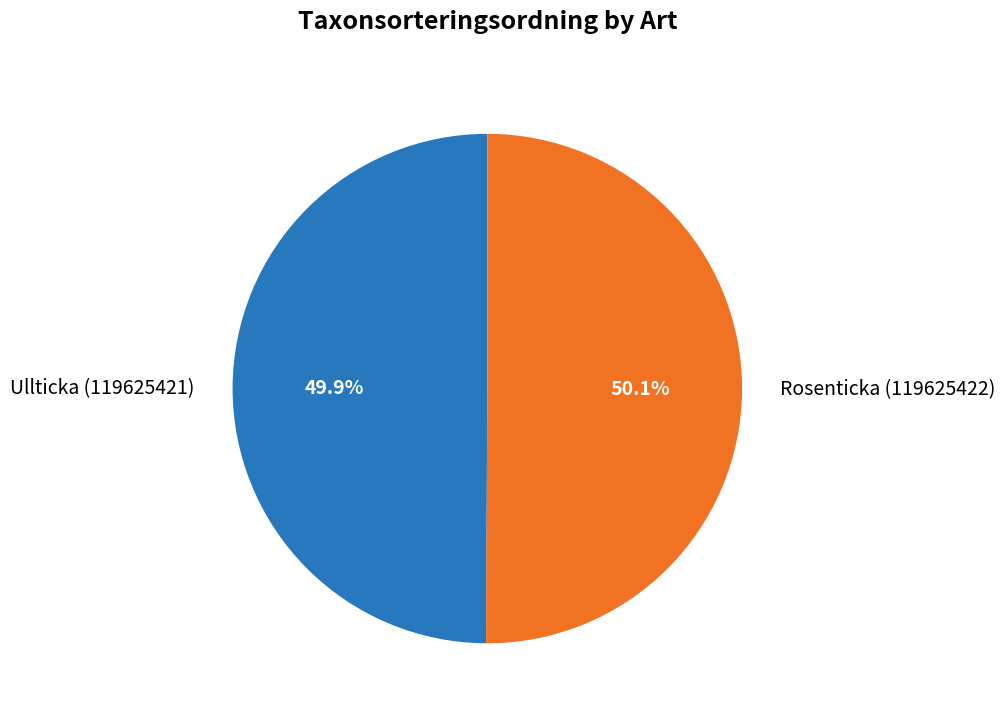

What is the total percentage of Ullticka (119625421) and Rosenticka (119625422)?

100.0%